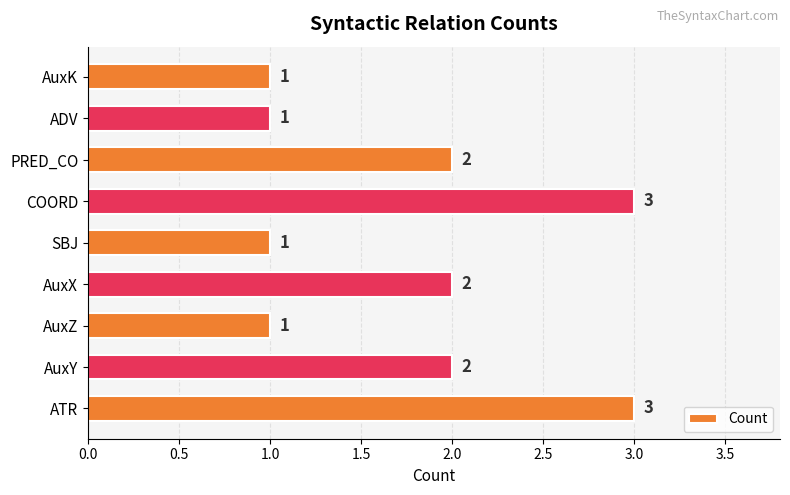

How many distinct data groups are displayed?

1